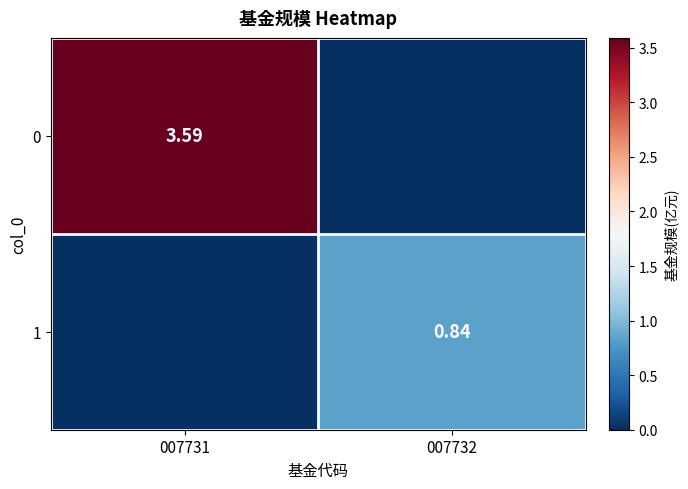

List the series in order of their peak value, lowest first.

1, 0